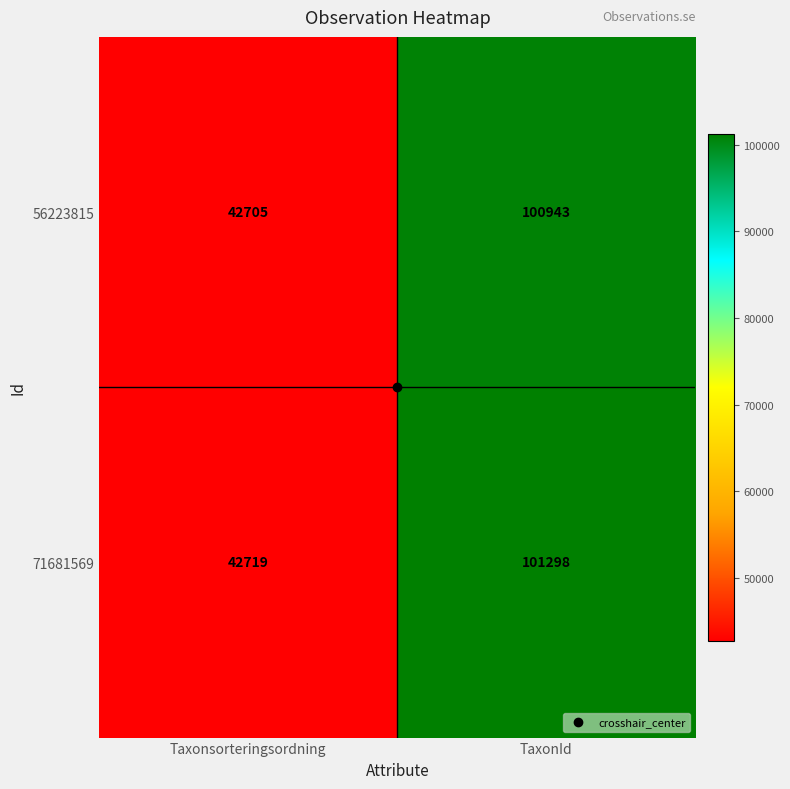

At TaxonId, list the series in order from smallest to largest.

56223815, 71681569